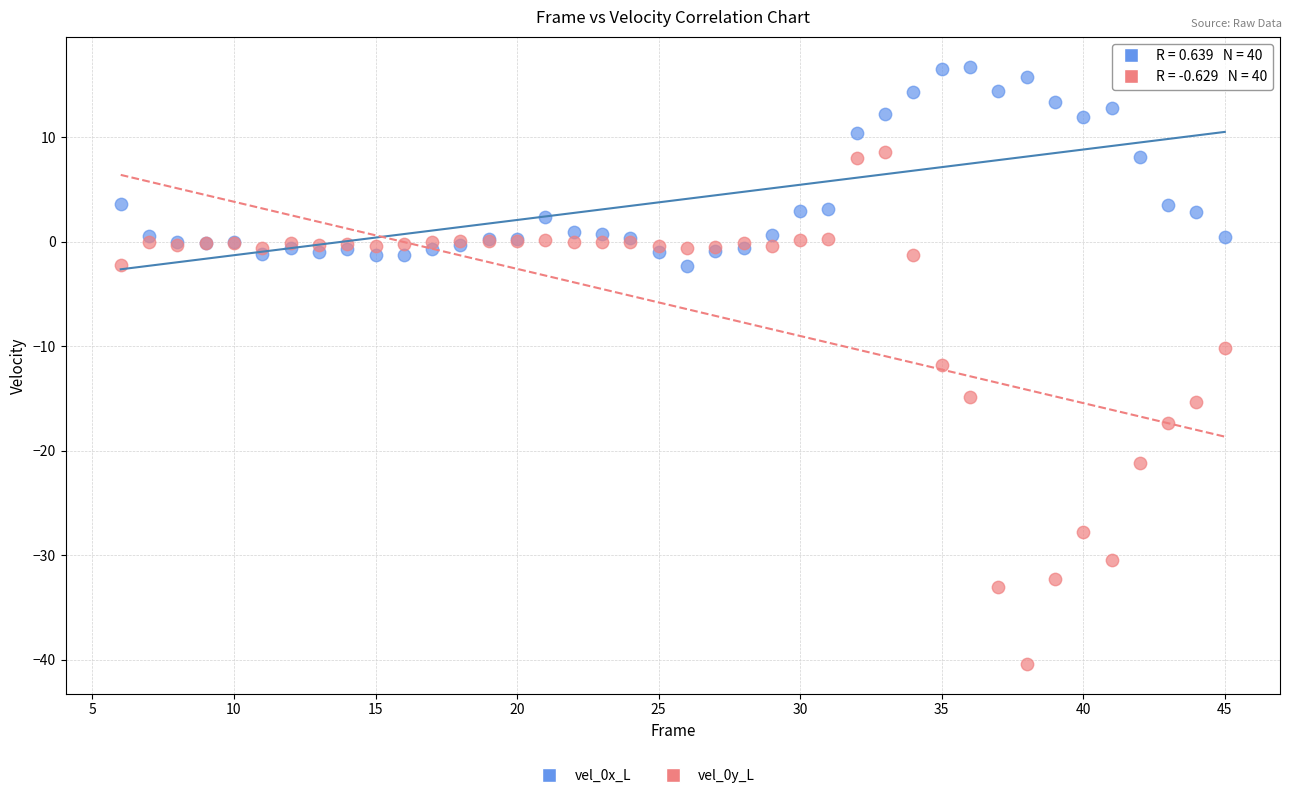

What is the X range (max minus min) for the scatter plot?

39.0